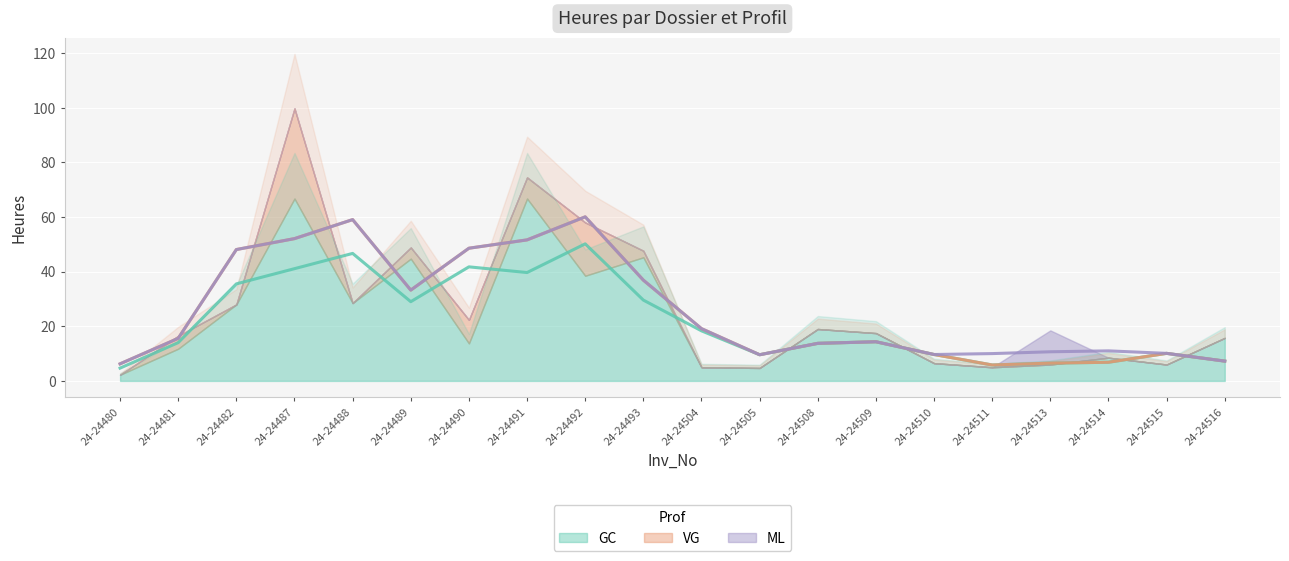

How many categories are shown in the chart?

20